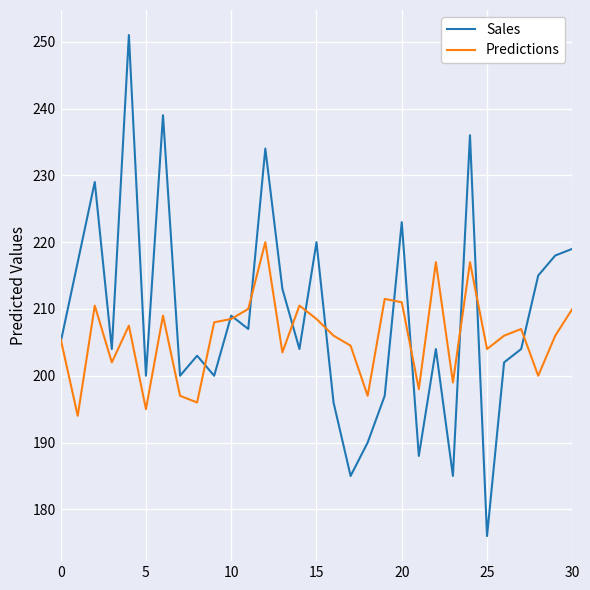

Rank the series by their maximum value, from highest to lowest.

Sales, Predictions